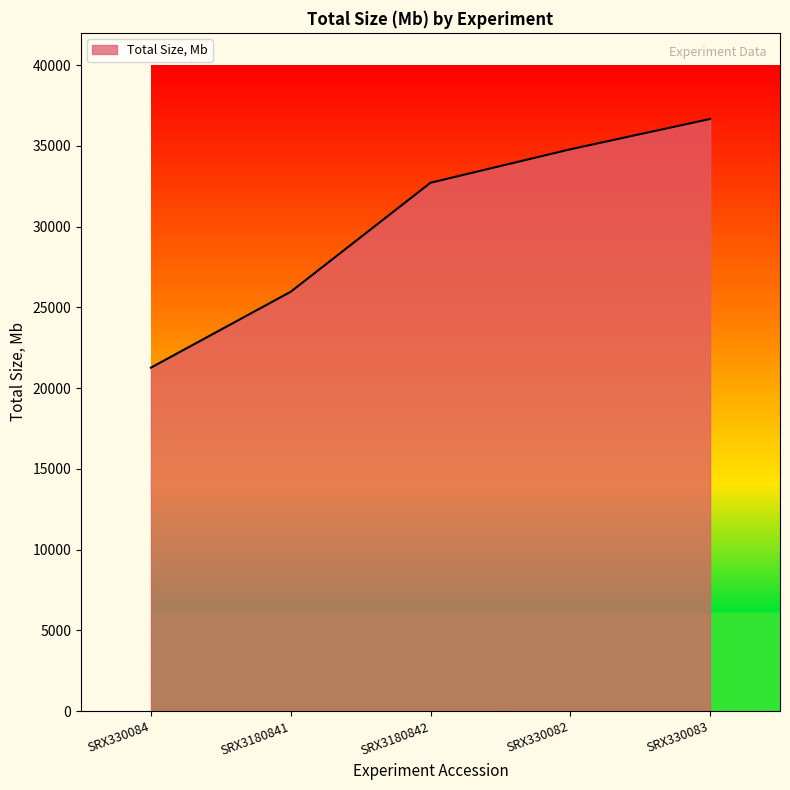

True or false: the data shows 20692.7 at SRX330083.

False